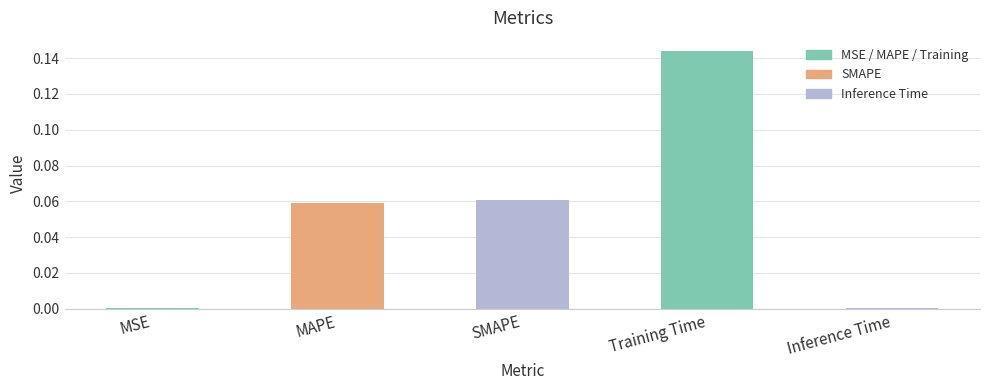

What is the sum of all values?

0.3